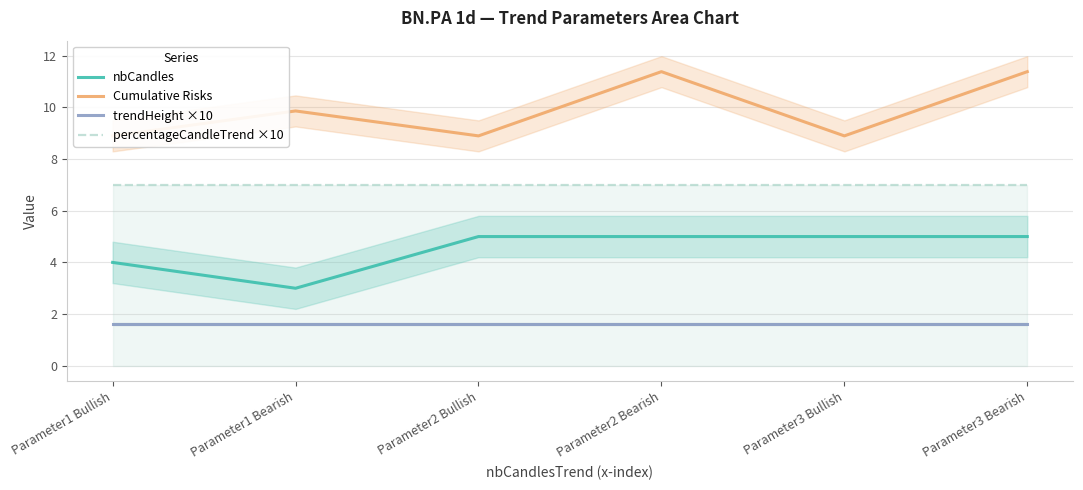

The value of trendHeight ×10 at Parameter2 Bullish is 0.8. True or false?

False